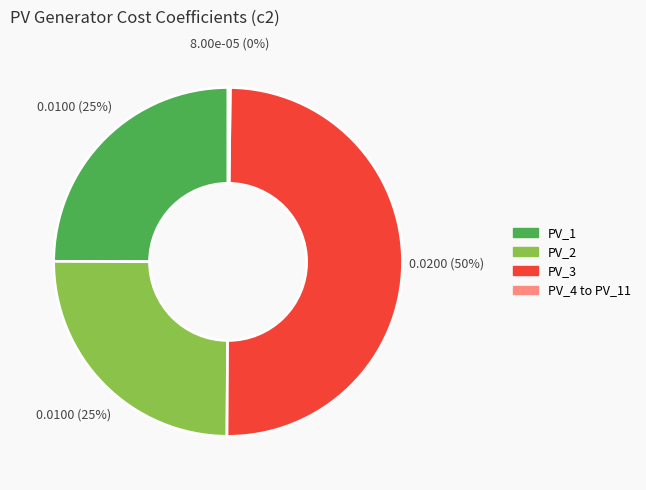

To the nearest percent, what percentage of the pie is PV_2?

25%